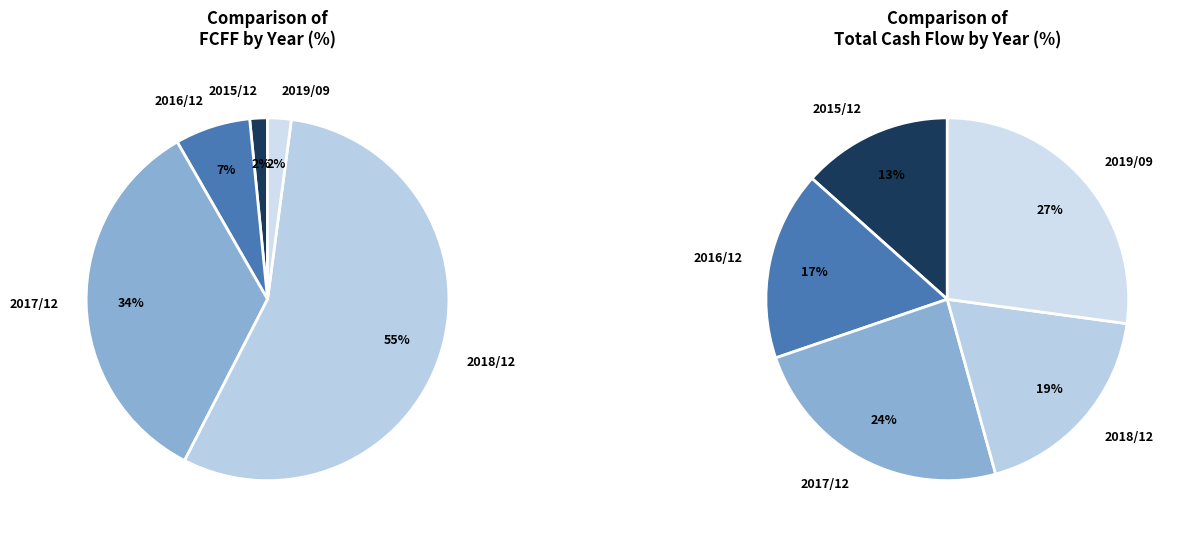

To the nearest percent, what is the difference between the largest and smallest slice percentages?

54%